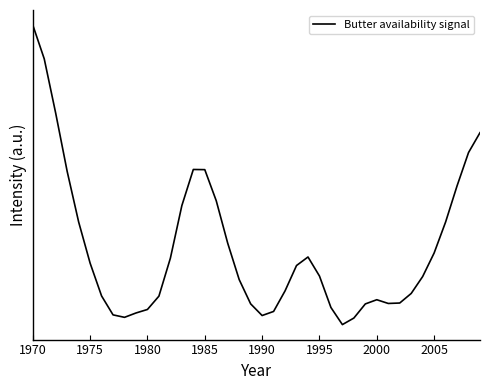

What is the smallest value displayed?

2.4